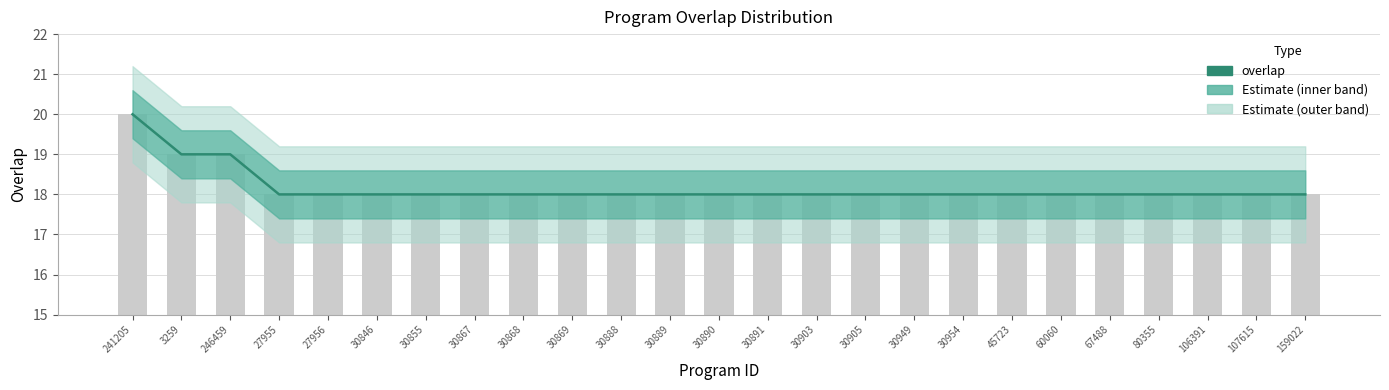

The value at 60060 is 18. True or false?

True